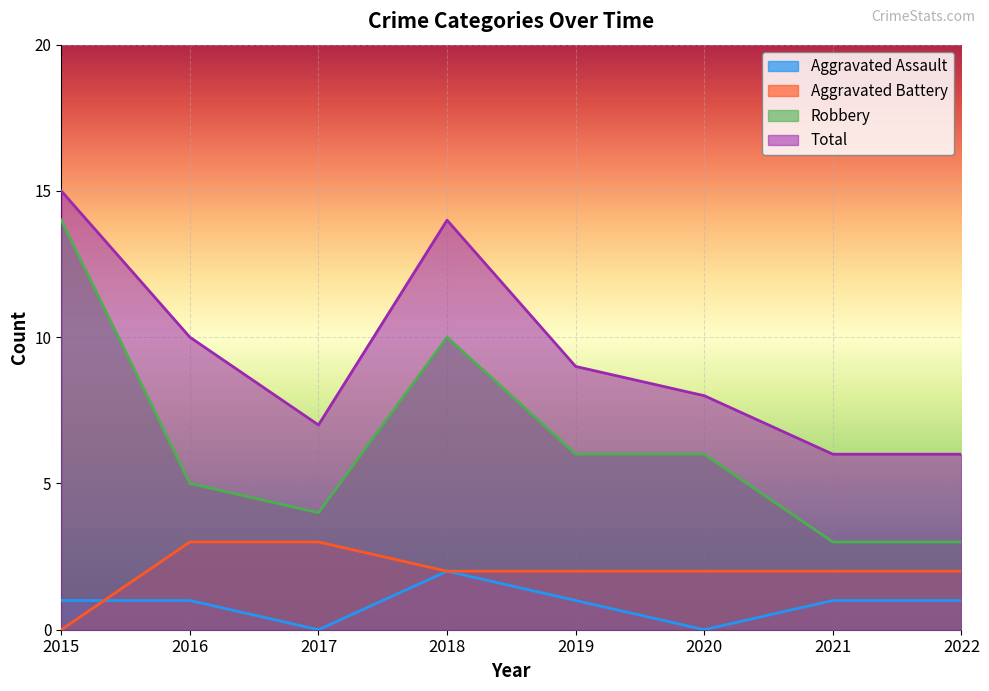

In Aggravated Assault, how many points are lower than both neighbors (excluding endpoints)?

2